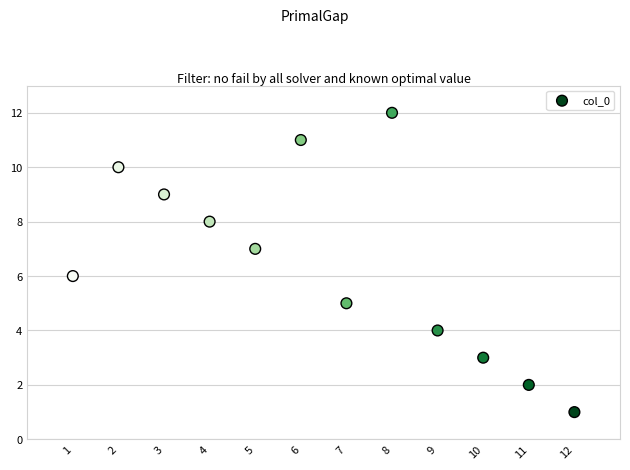

What is the average X value?

6